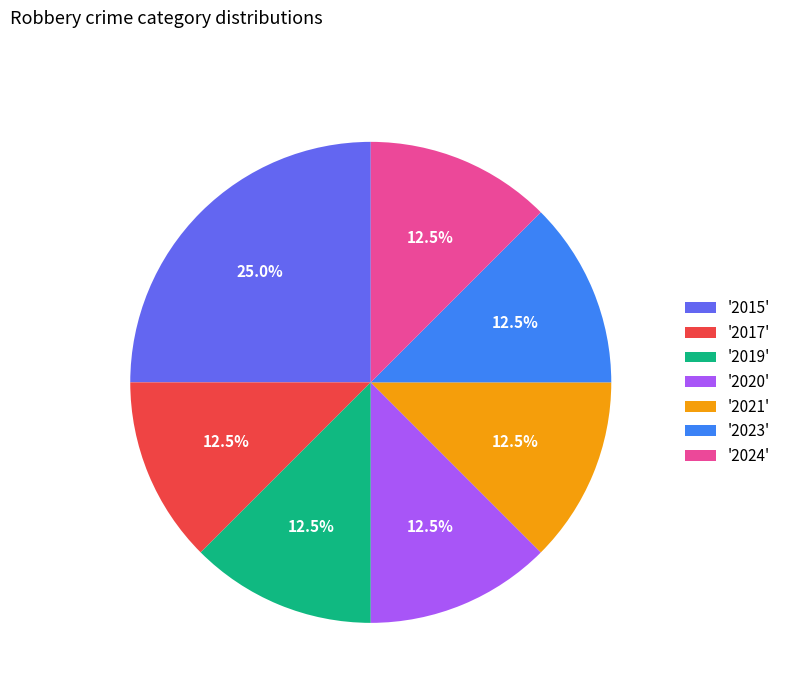

Is the sum of '2019' and '2024' greater than half?

No